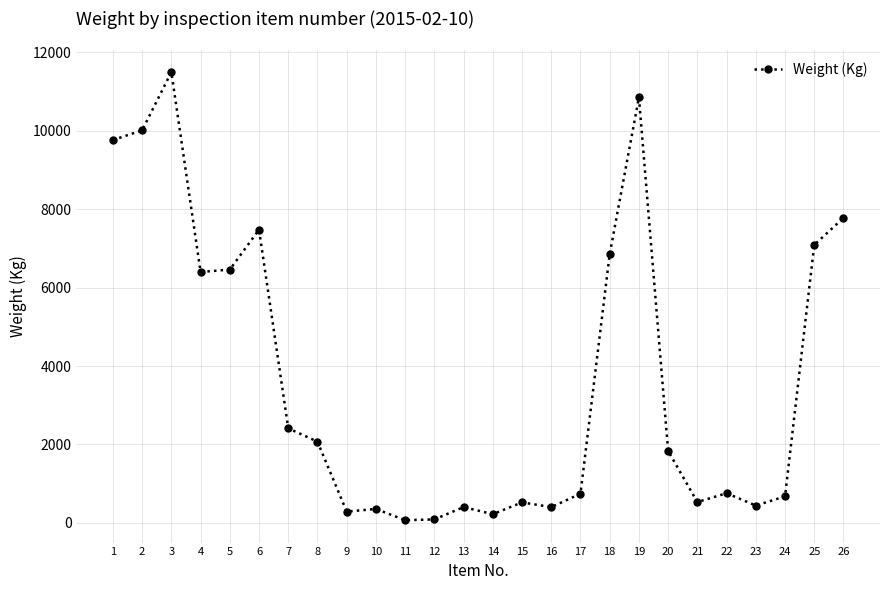

What is the value of the 17th point from the left?

740